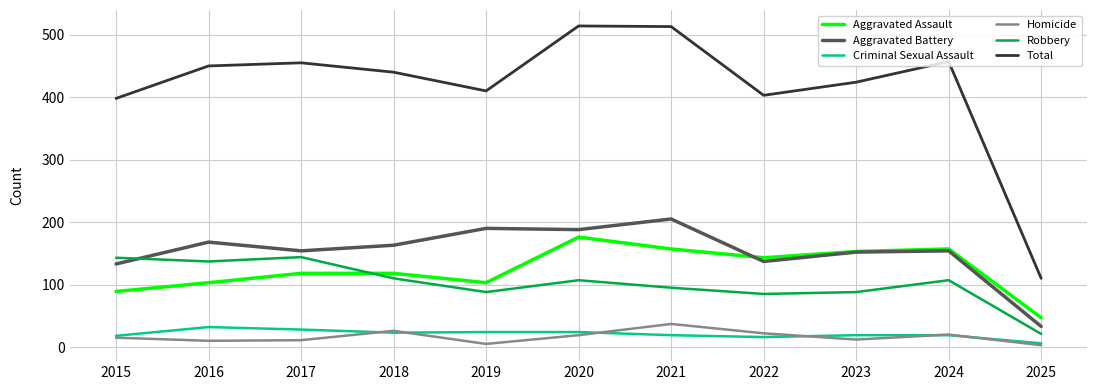

At which label does Aggravated Assault reach its peak?

2020